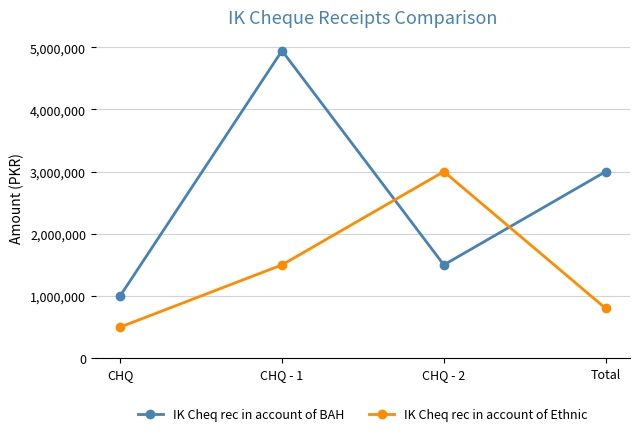

At which label is IK Cheq rec in account of BAH closest to 2971417?

Total